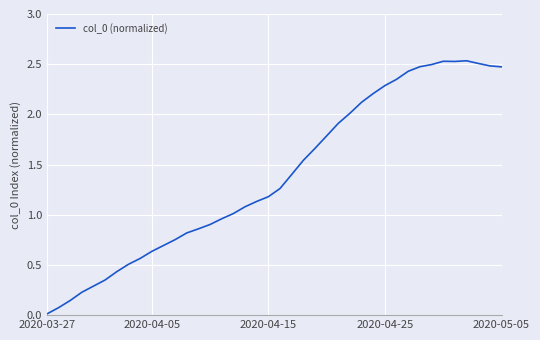

What is the greatest value displayed?

2.5